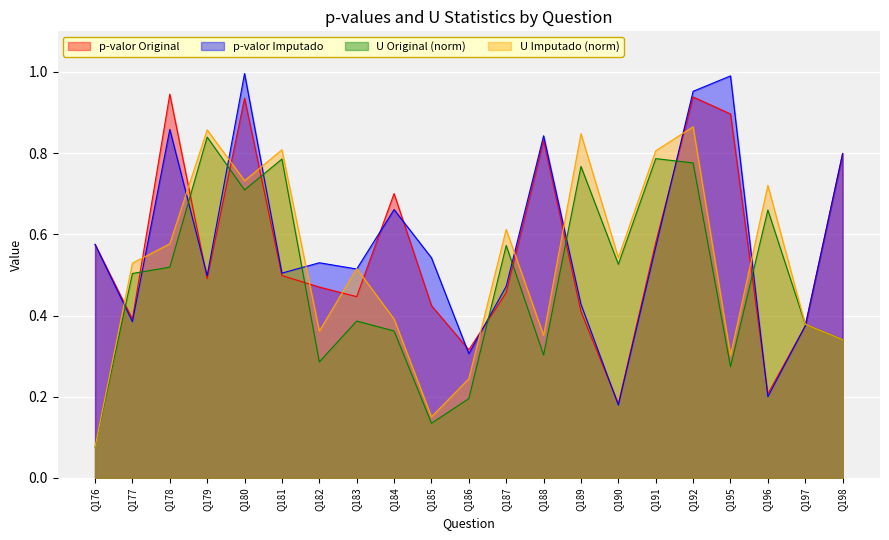

True or false: p-valor Imputado has more than 1 interior local peaks.

True